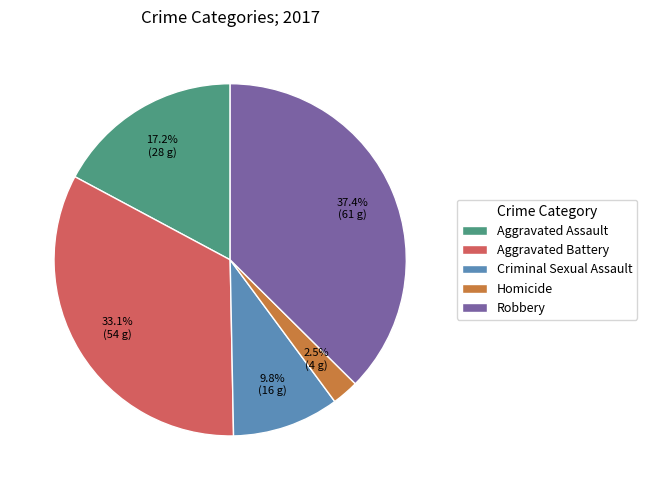

The Criminal Sexual Assault slice represents 15% of the pie. True or false?

False